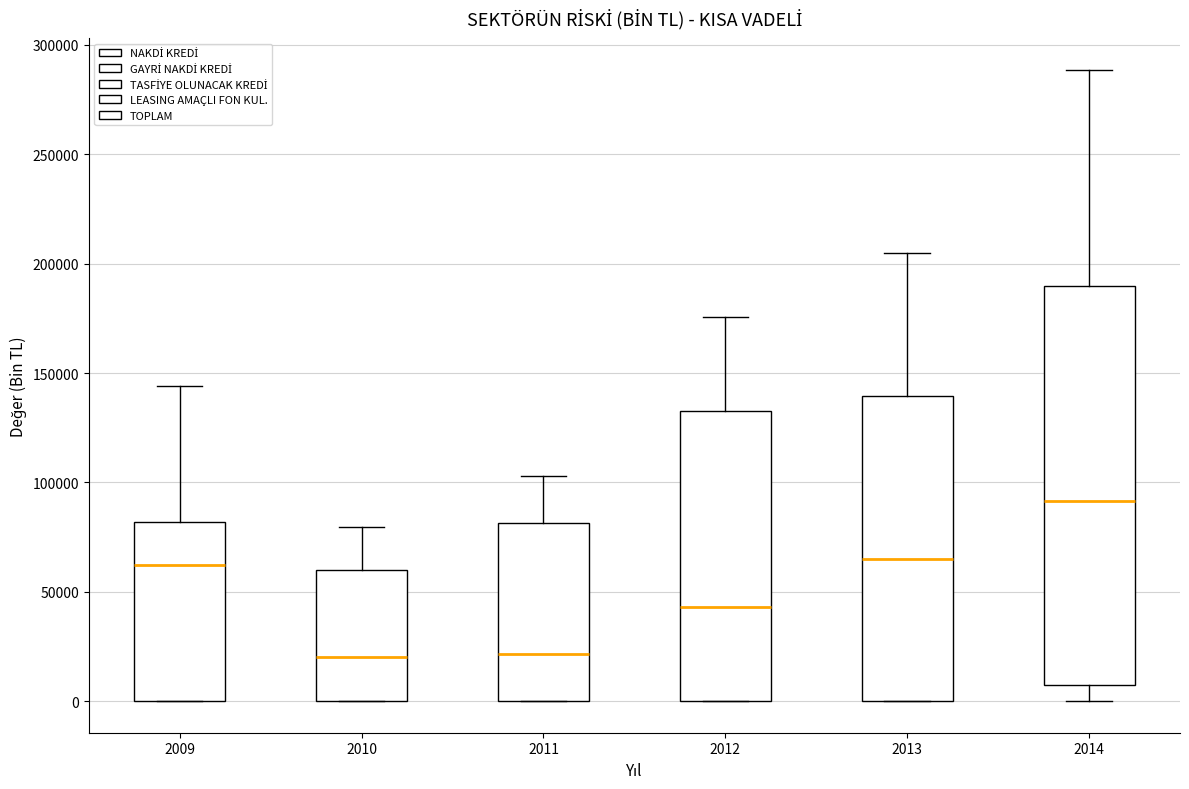

Where is the upper edge of the box at x = 2009 on the y-axis? The values are not printed on the chart, so give them approximately, as read against the axis.

80000